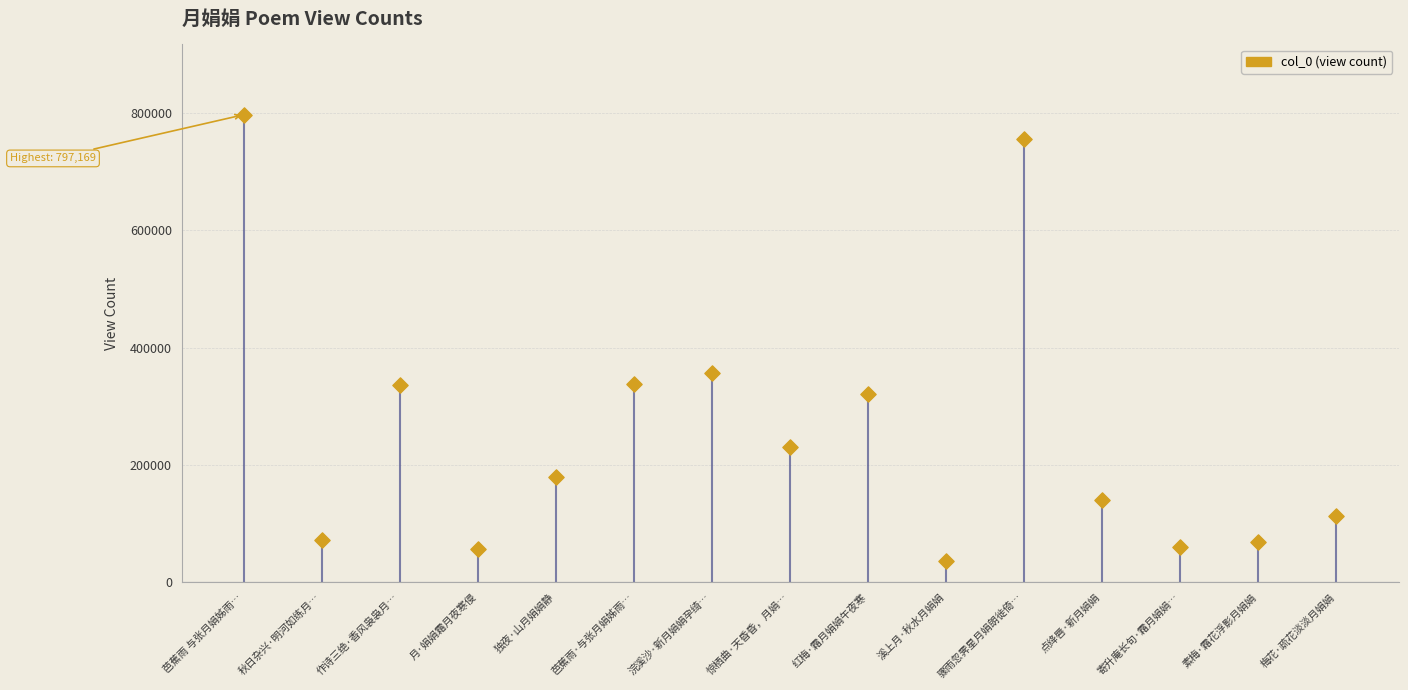

What is the ratio of the value at 梅花·疏花淡淡月娟娟 to the value at 作诗三绝·香风袅袅月…?

0.3